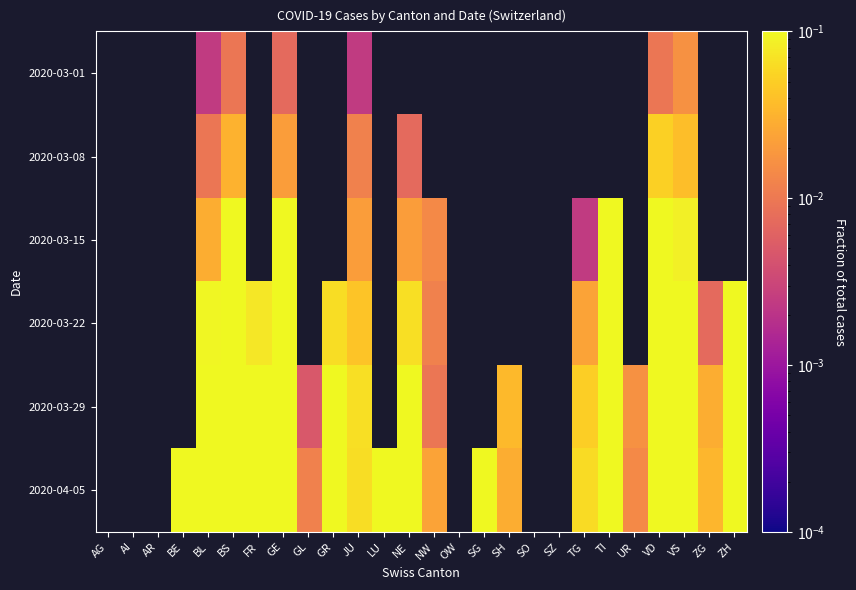

What is the difference between the highest and lowest values at BL?

0.2